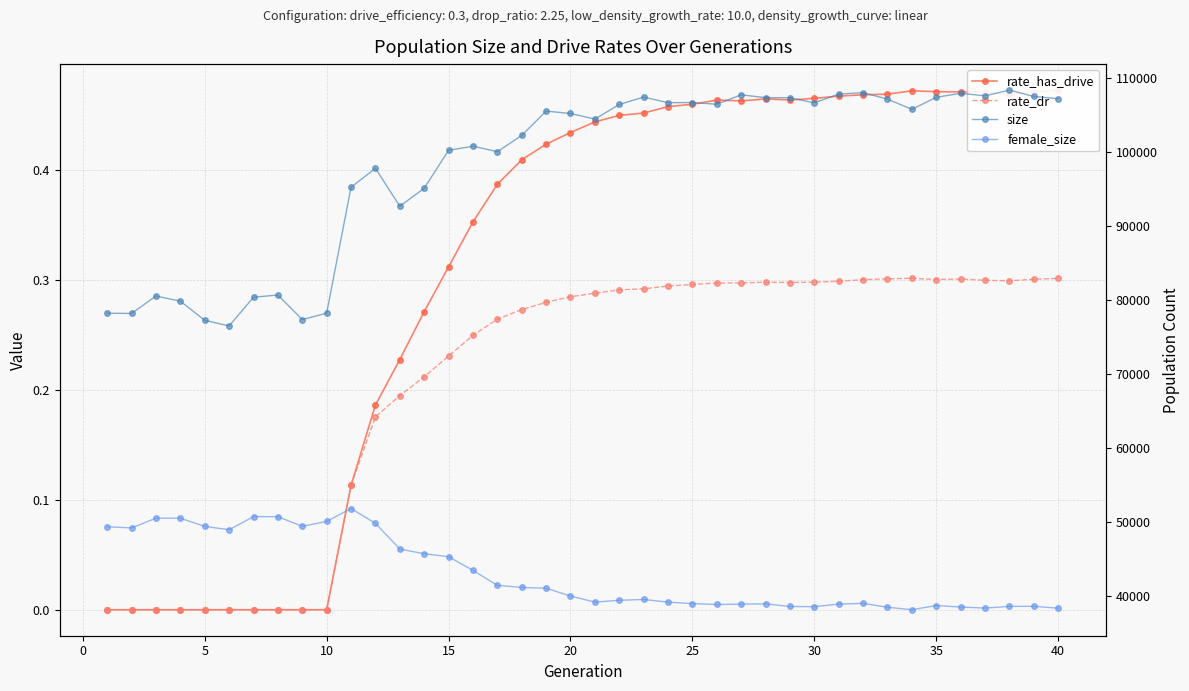

Reading left to right, list all the values displayed in this chart.

rate_has_drive: 0.0	0.0	0.0	0.0	0.0	0.0	0.0	0.0	0.0	0.0	0.1	0.2	0.2	0.3	0.3	0.4	0.4	0.4	0.4	0.4	0.4	0.4	0.5	0.5	0.5	0.5	0.5	0.5	0.5	0.5	0.5	0.5	0.5	0.5	0.5	0.5	0.5	0.5	0.5	0.5
rate_dr: 0.0	0.0	0.0	0.0	0.0	0.0	0.0	0.0	0.0	0.0	0.1	0.2	0.2	0.2	0.2	0.2	0.3	0.3	0.3	0.3	0.3	0.3	0.3	0.3	0.3	0.3	0.3	0.3	0.3	0.3	0.3	0.3	0.3	0.3	0.3	0.3	0.3	0.3	0.3	0.3
size: 78230.0	78196.0	80549.0	79852.0	77269.0	76511.0	80381.0	80690.0	77376.0	78228.0	95235.0	97793.0	92672.0	95088.0	100215.0	100776.0	100033.0	102223.0	105513.0	105189.0	104440.0	106406.0	107406.0	106646.0	106668.0	106435.0	107711.0	107325.0	107310.0	106630.0	107806.0	108004.0	107128.0	105752.0	107373.0	107918.0	107571.0	108348.0	107491.0	107192.0
female_size: 49398.0	49243.0	50563.0	50550.0	49452.0	48999.0	50769.0	50766.0	49459.0	50126.0	51865.0	49866.0	46391.0	45755.0	45363.0	43505.0	41492.0	41209.0	41102.0	40050.0	39225.0	39479.0	39584.0	39230.0	39022.0	38909.0	38952.0	39003.0	38638.0	38611.0	38970.0	39055.0	38536.0	38199.0	38767.0	38564.0	38420.0	38654.0	38662.0	38406.0